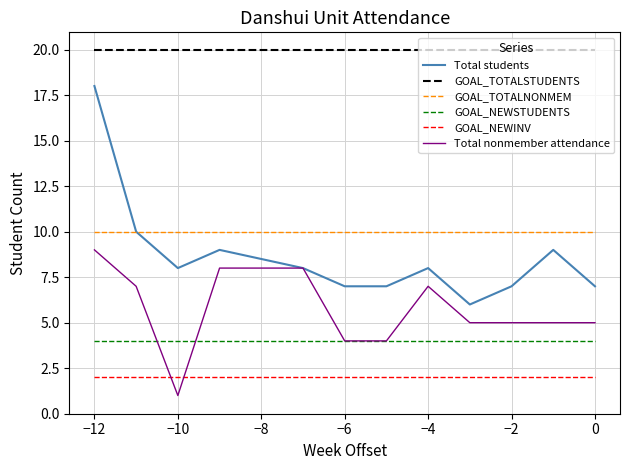

Rank the series by their maximum value, from lowest to highest.

GOAL_NEWINV, GOAL_NEWSTUDENTS, Total nonmember attendance, GOAL_TOTALNONMEM, Total students, GOAL_TOTALSTUDENTS